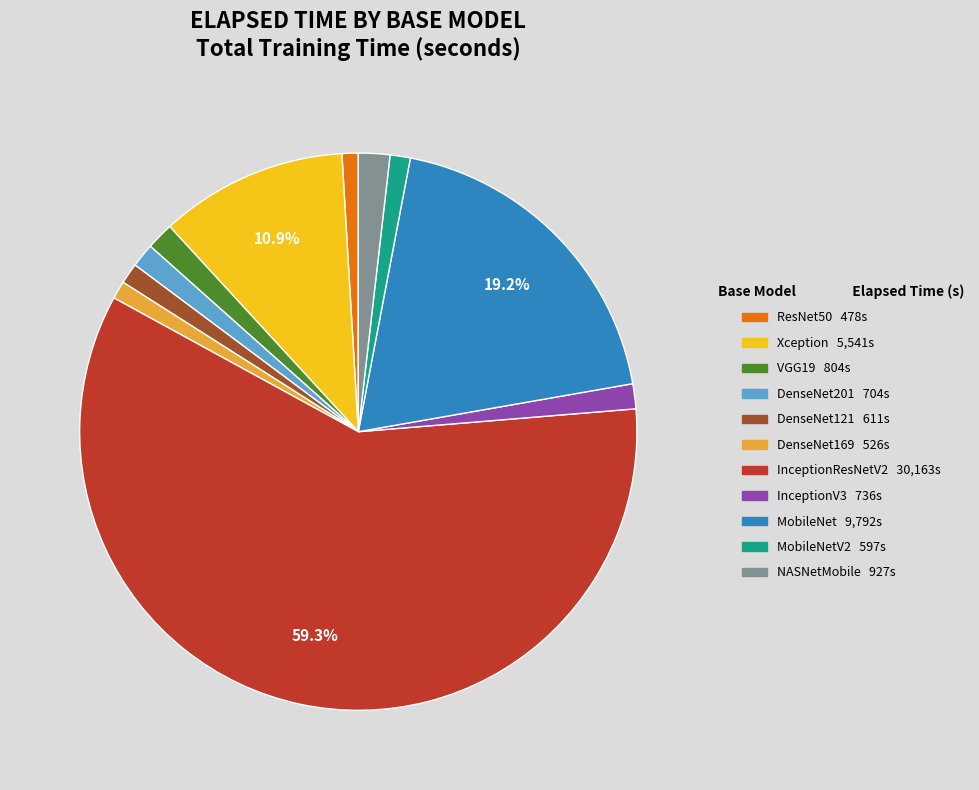

Is there a majority slice in this chart?

Yes